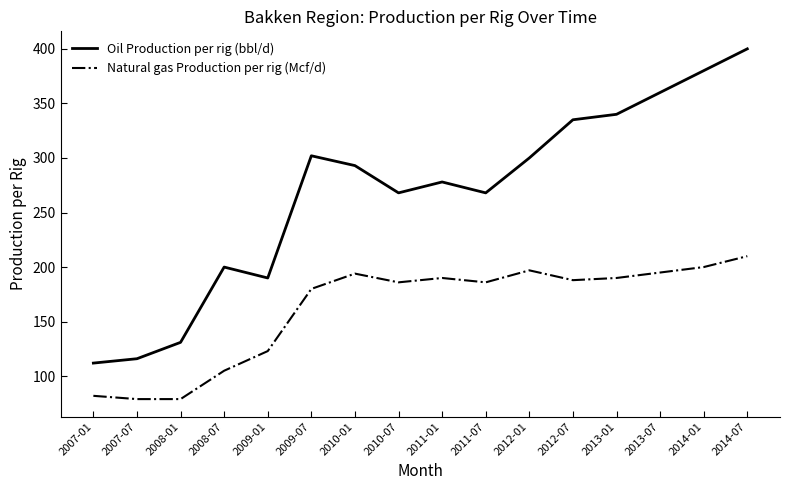

True or false: Oil Production per rig (bbl/d) has a value of 300 at 2012-01.

True